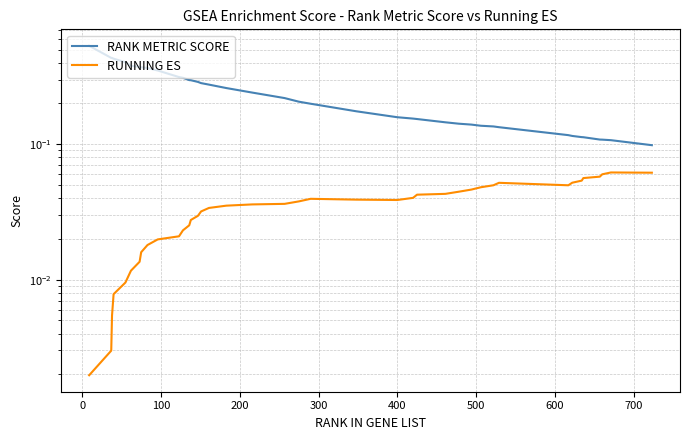

What is the maximum value for RUNNING ES?

0.1